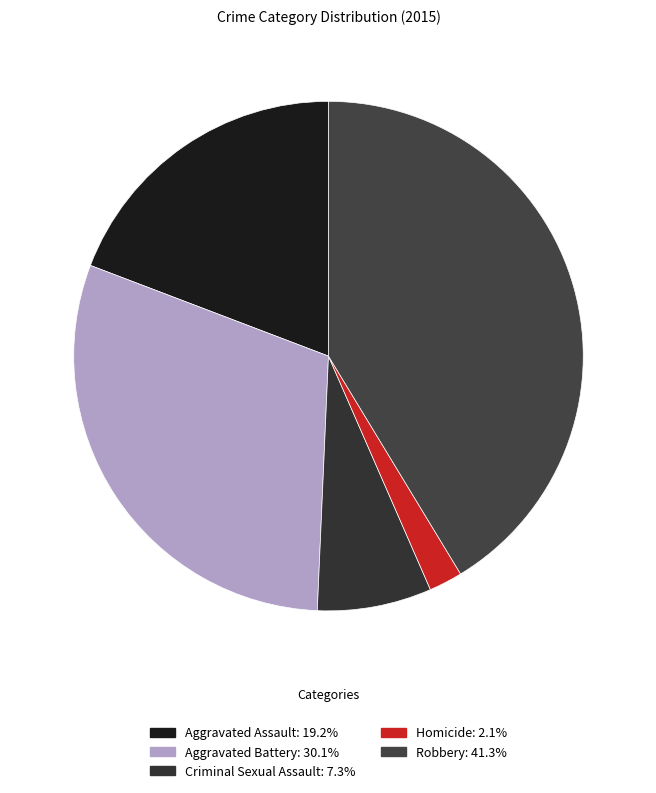

Which slice is the largest?

Robbery